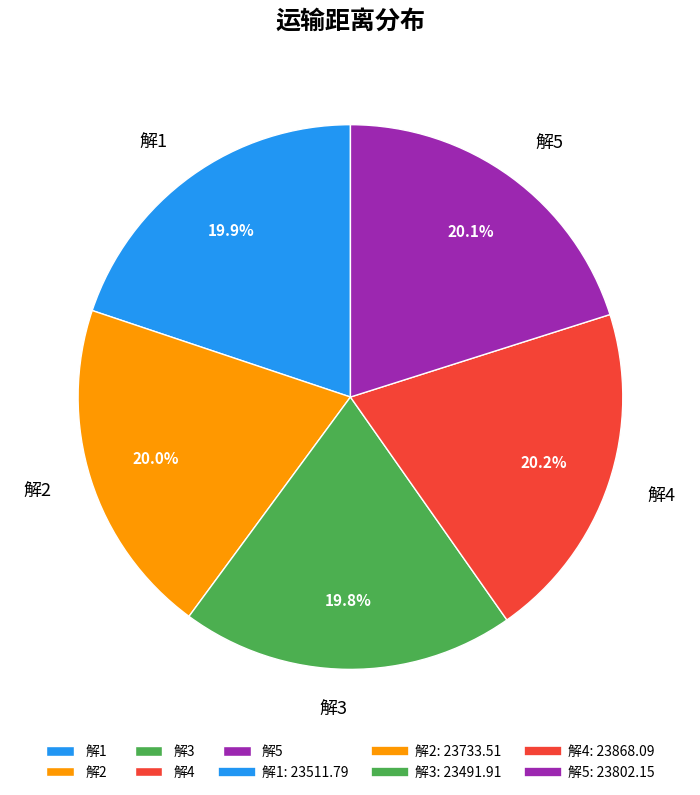

What is the total percentage of 解4 and 解3?

40.0%